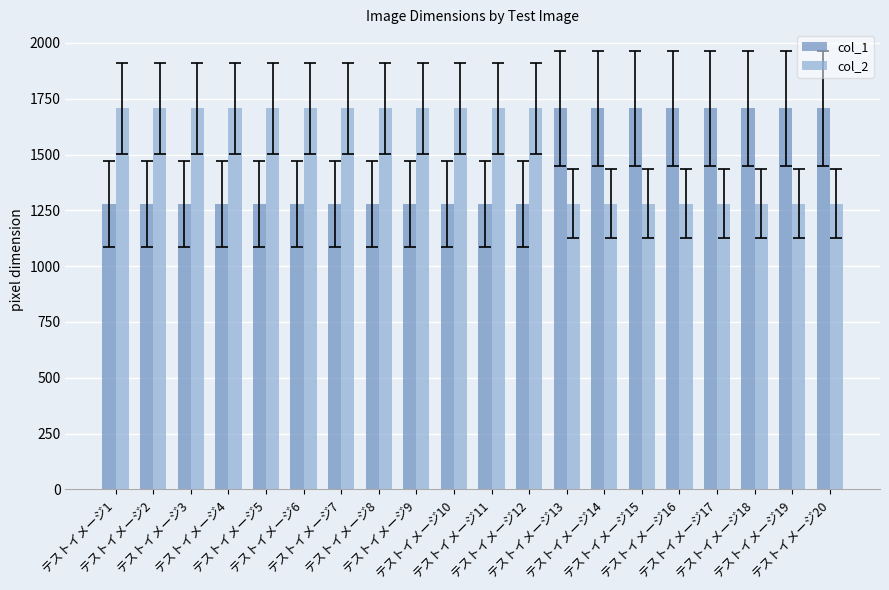

How many data points in col_2 are less than 1707?

8